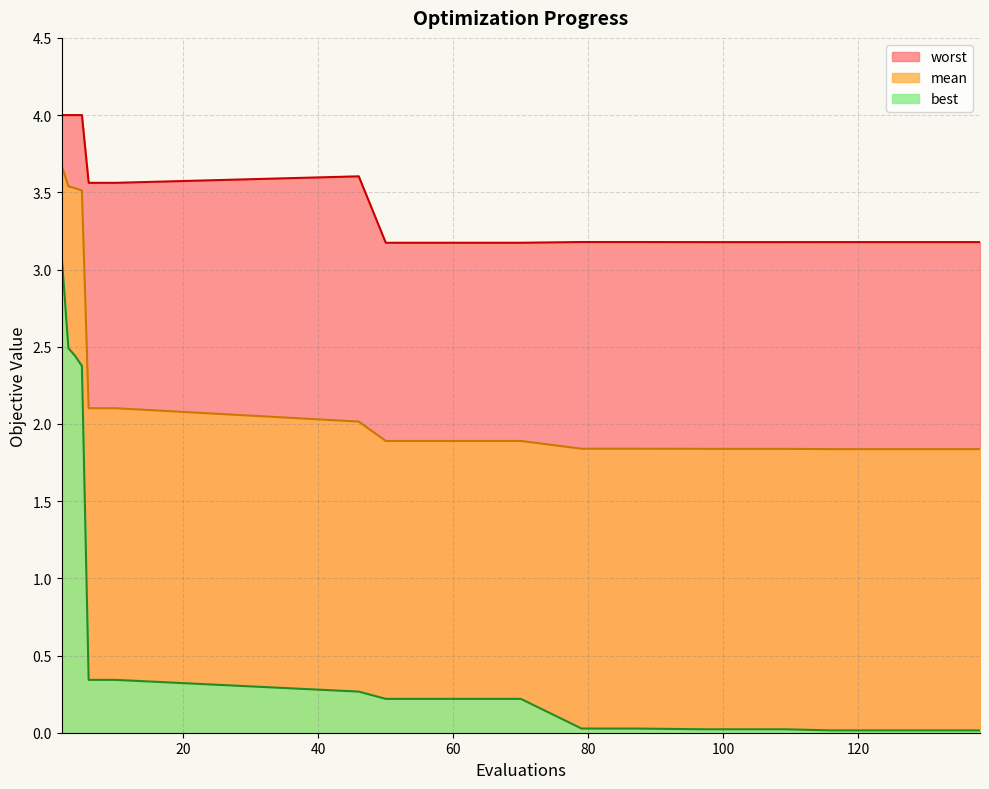

True or false: worst and best intersect in this chart.

False